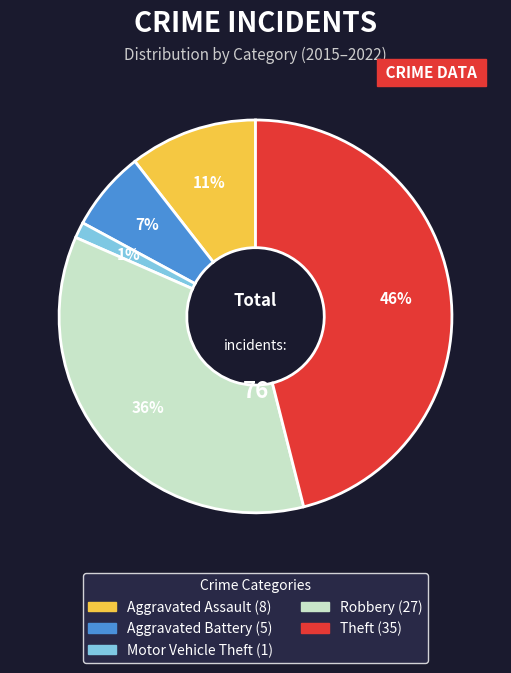

Combined, do Robbery and Theft account for over 50%?

Yes